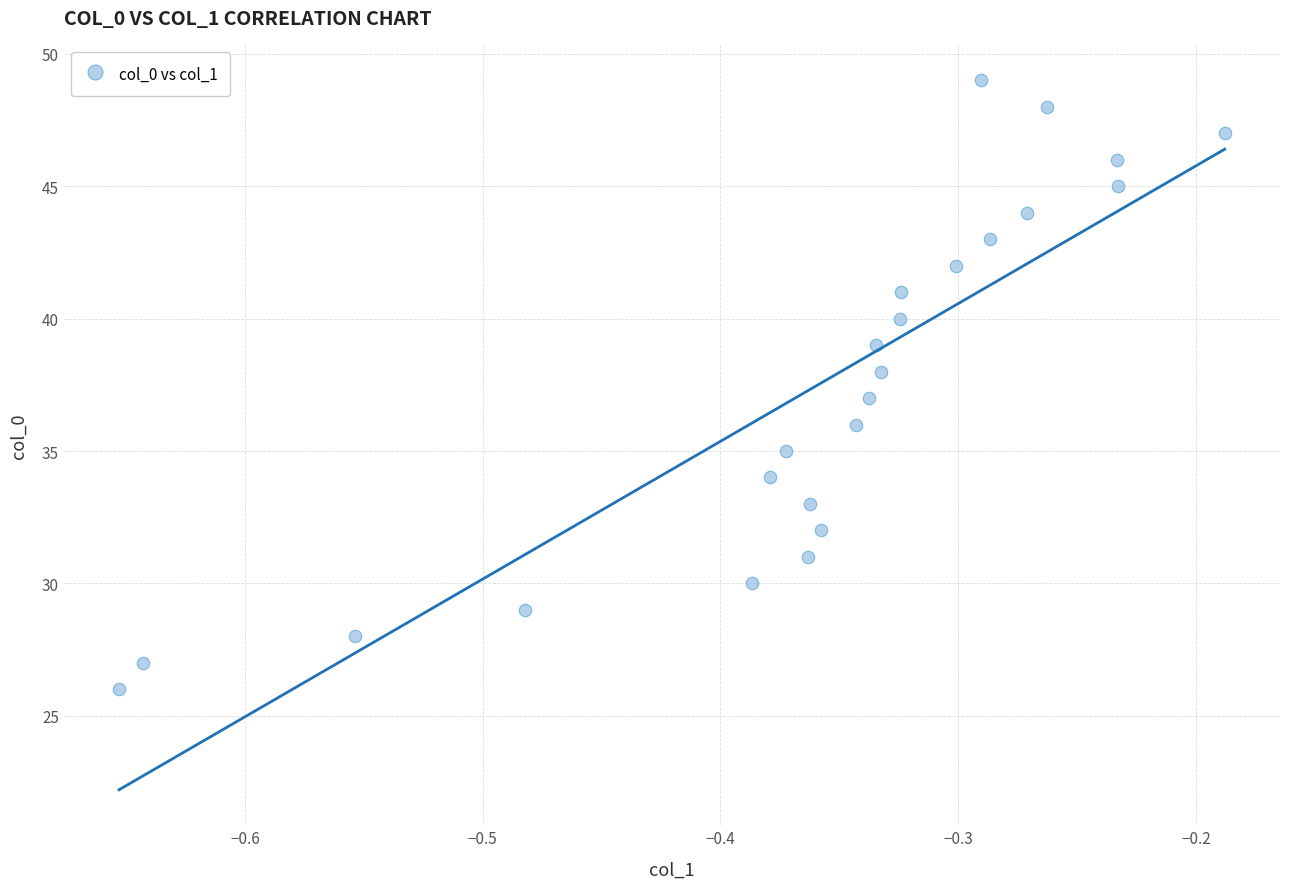

What is the range of Y values (max minus min)?

23